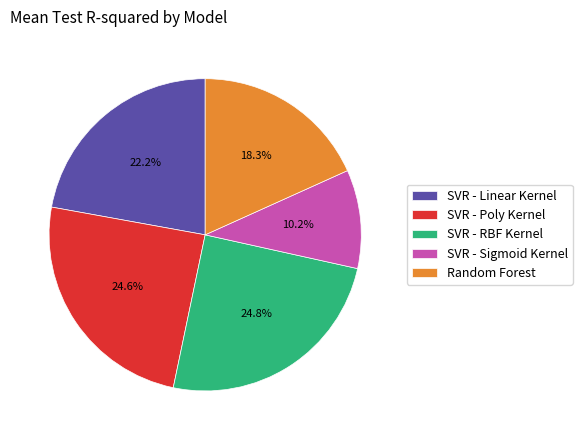

To the nearest percent, what is the average slice percentage?

20%